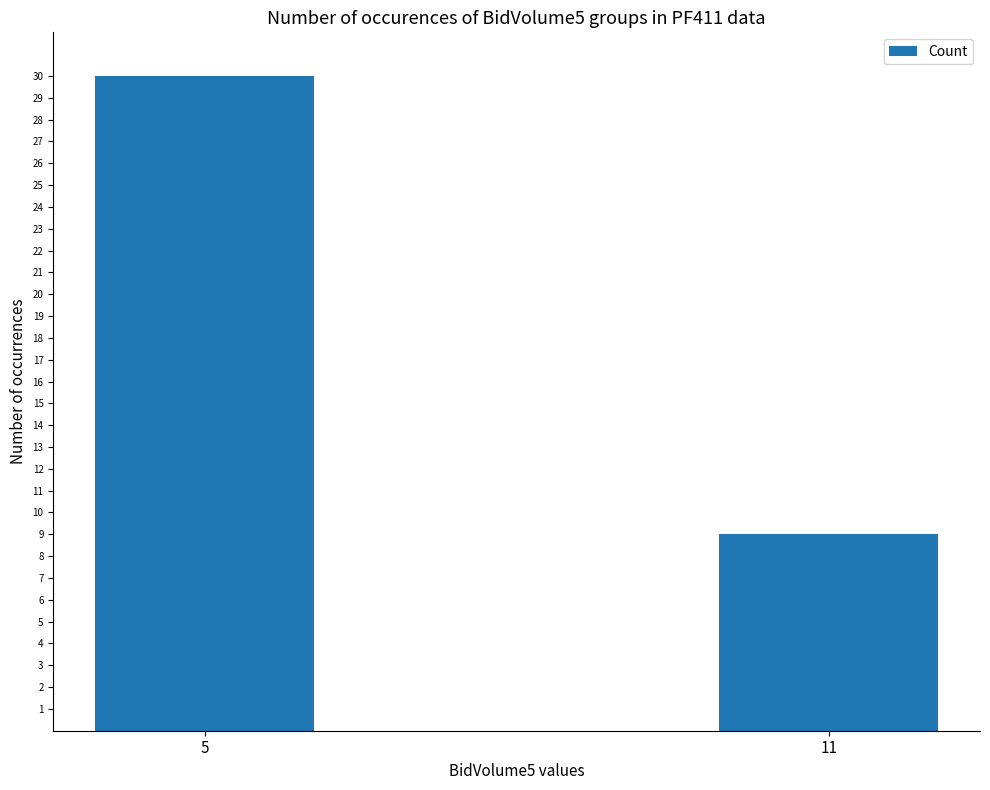

Reading left to right, list all the values displayed in this chart.

5=30	11=9